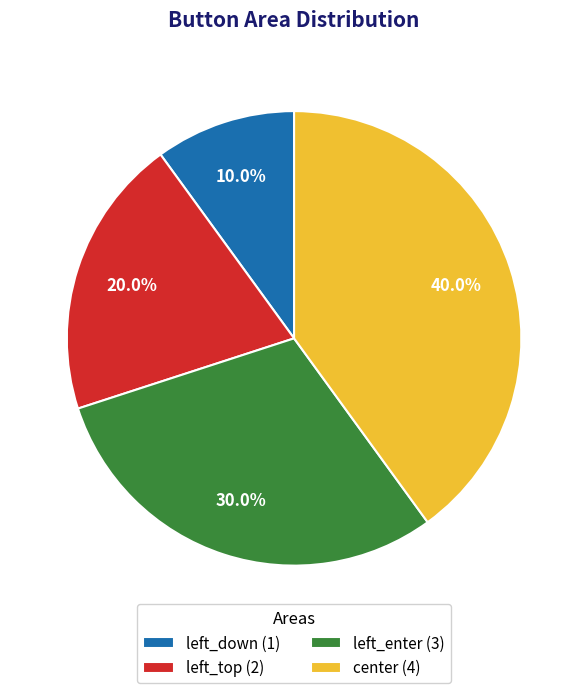

Approximately how many times larger is the value at center compared to left_top?

2.0